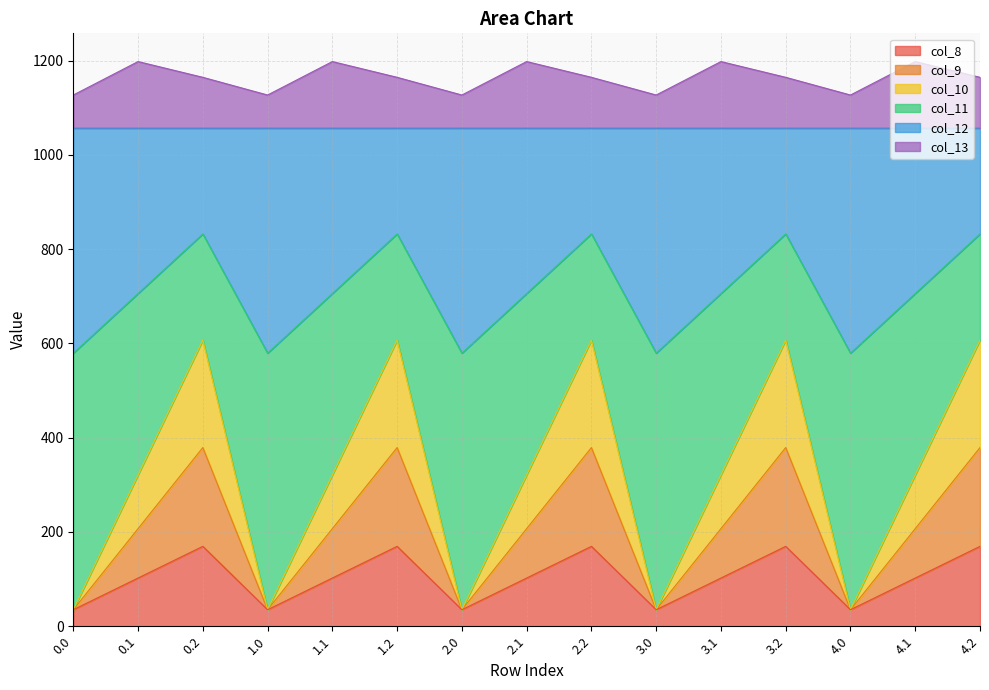

What position from the right is 1.1?

11